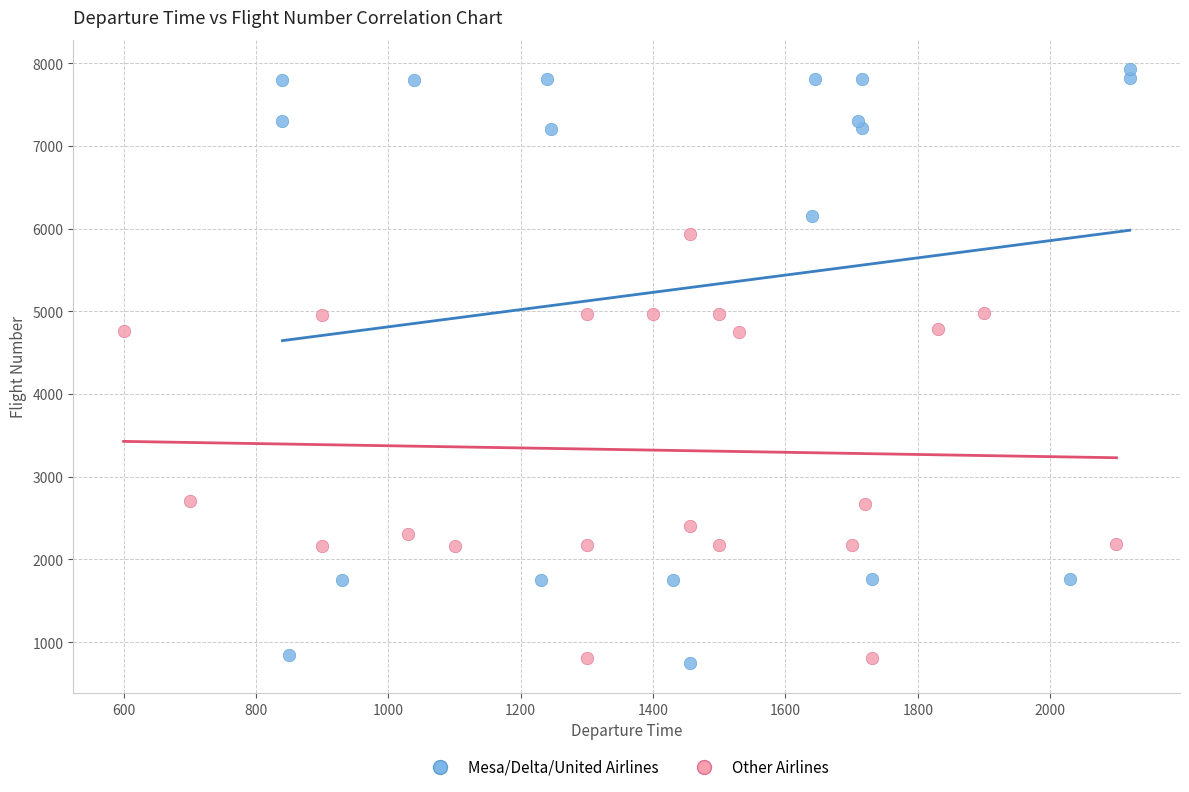

What are all the series names shown in the legend?

Mesa/Delta/United Airlines, Other Airlines